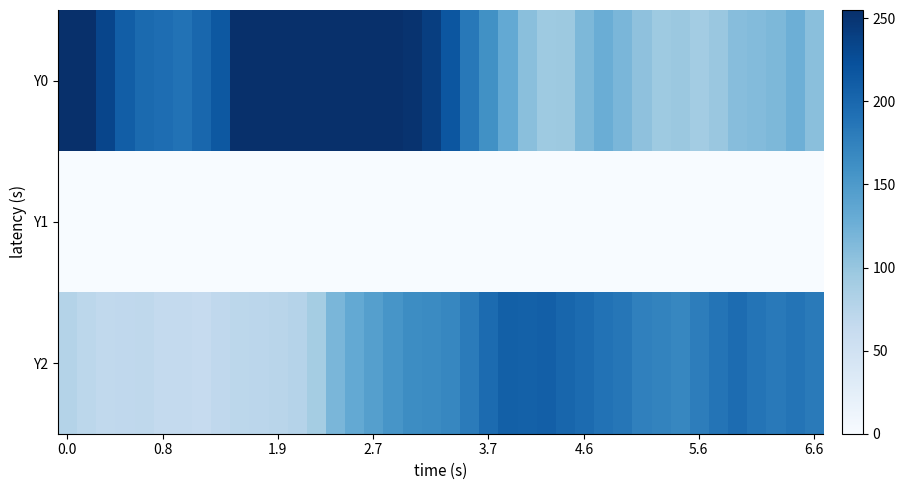

How many series are shown in this chart?

3